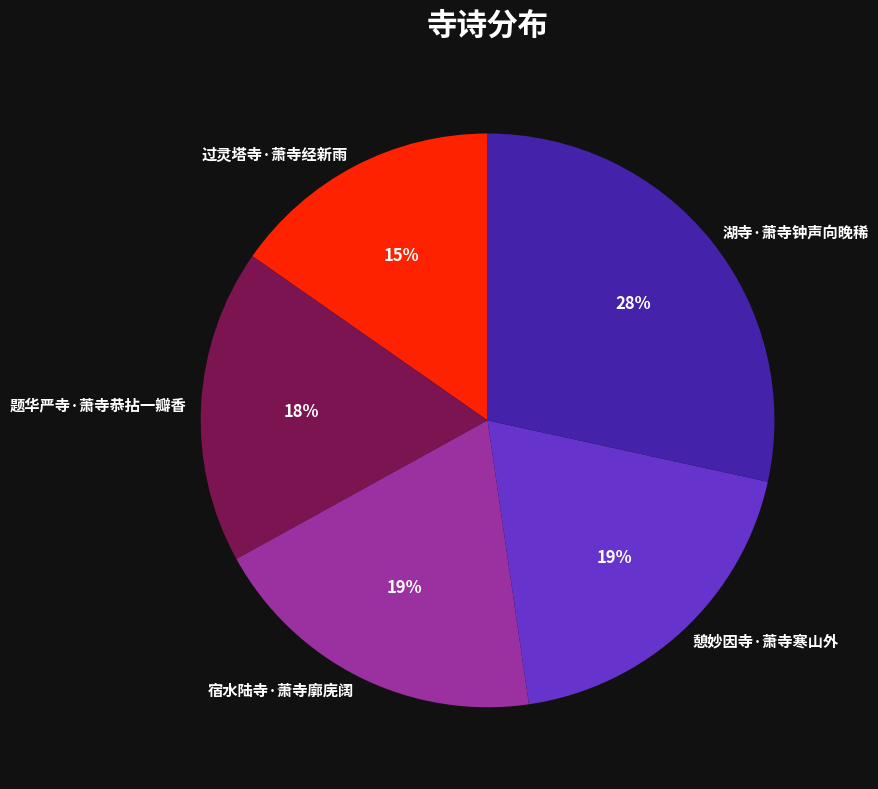

What is the ratio of the value at 憩妙因寺·萧寺寒山外 to the value at 题华严寺·萧寺恭拈一瓣香?

1.1